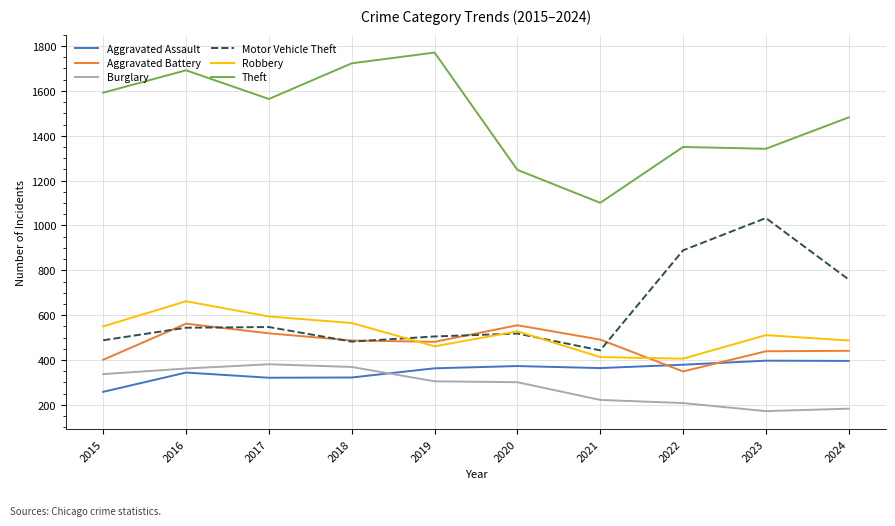

Where is Theft nearest to the value 1436?

2024